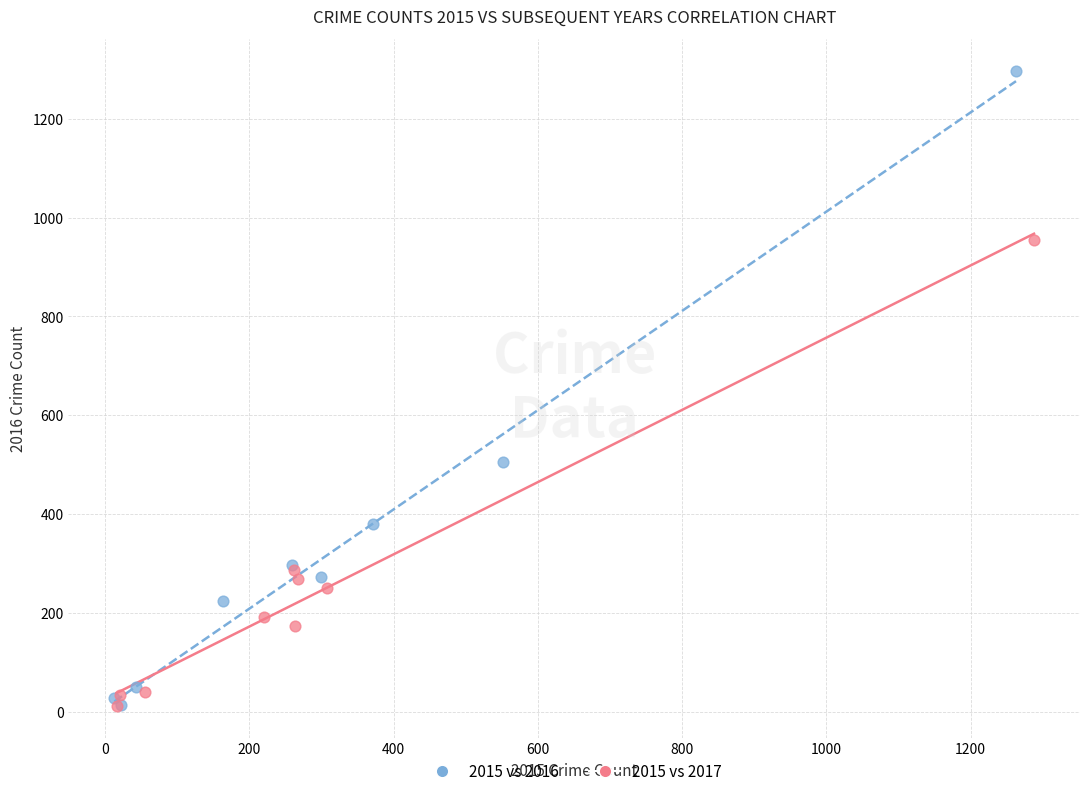

Which series has the largest Y range (max minus min)?

2015 vs 2016